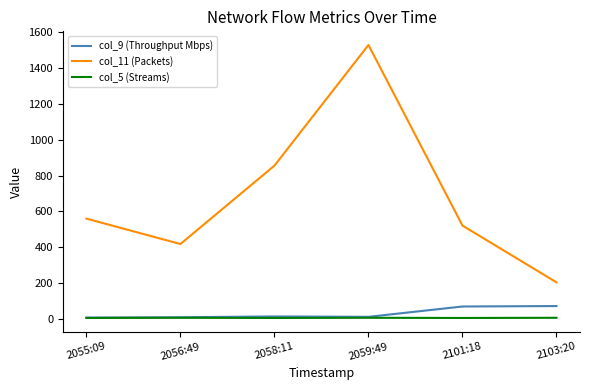

Rank the series by their maximum value, from lowest to highest.

col_5 (Streams), col_9 (Throughput Mbps), col_11 (Packets)